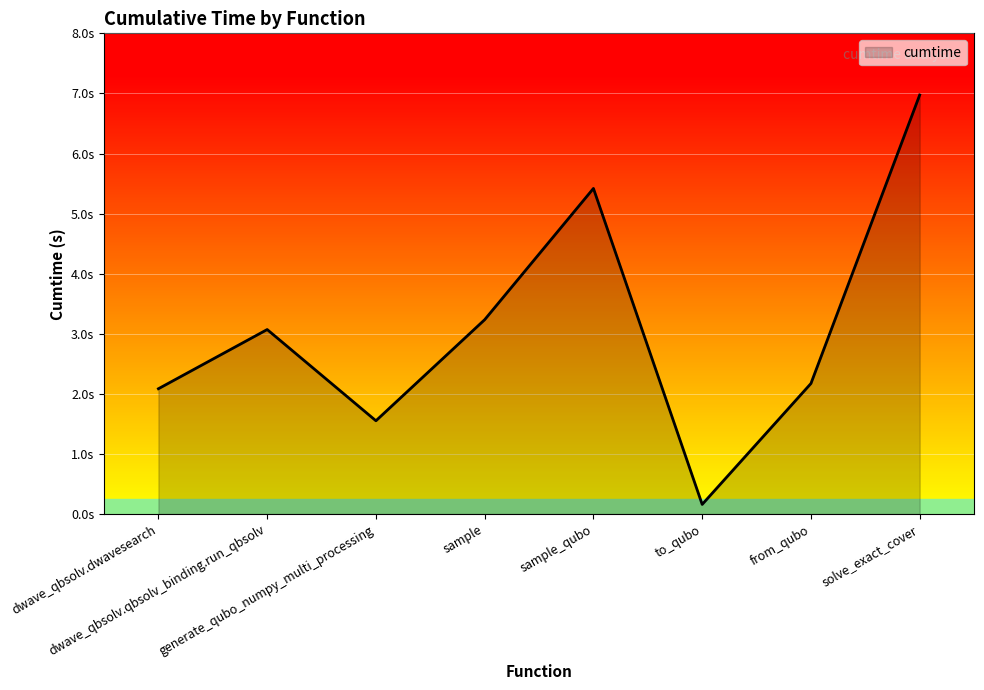

Approximately how many times larger is the value at solve_exact_cover compared to sample?

2.2